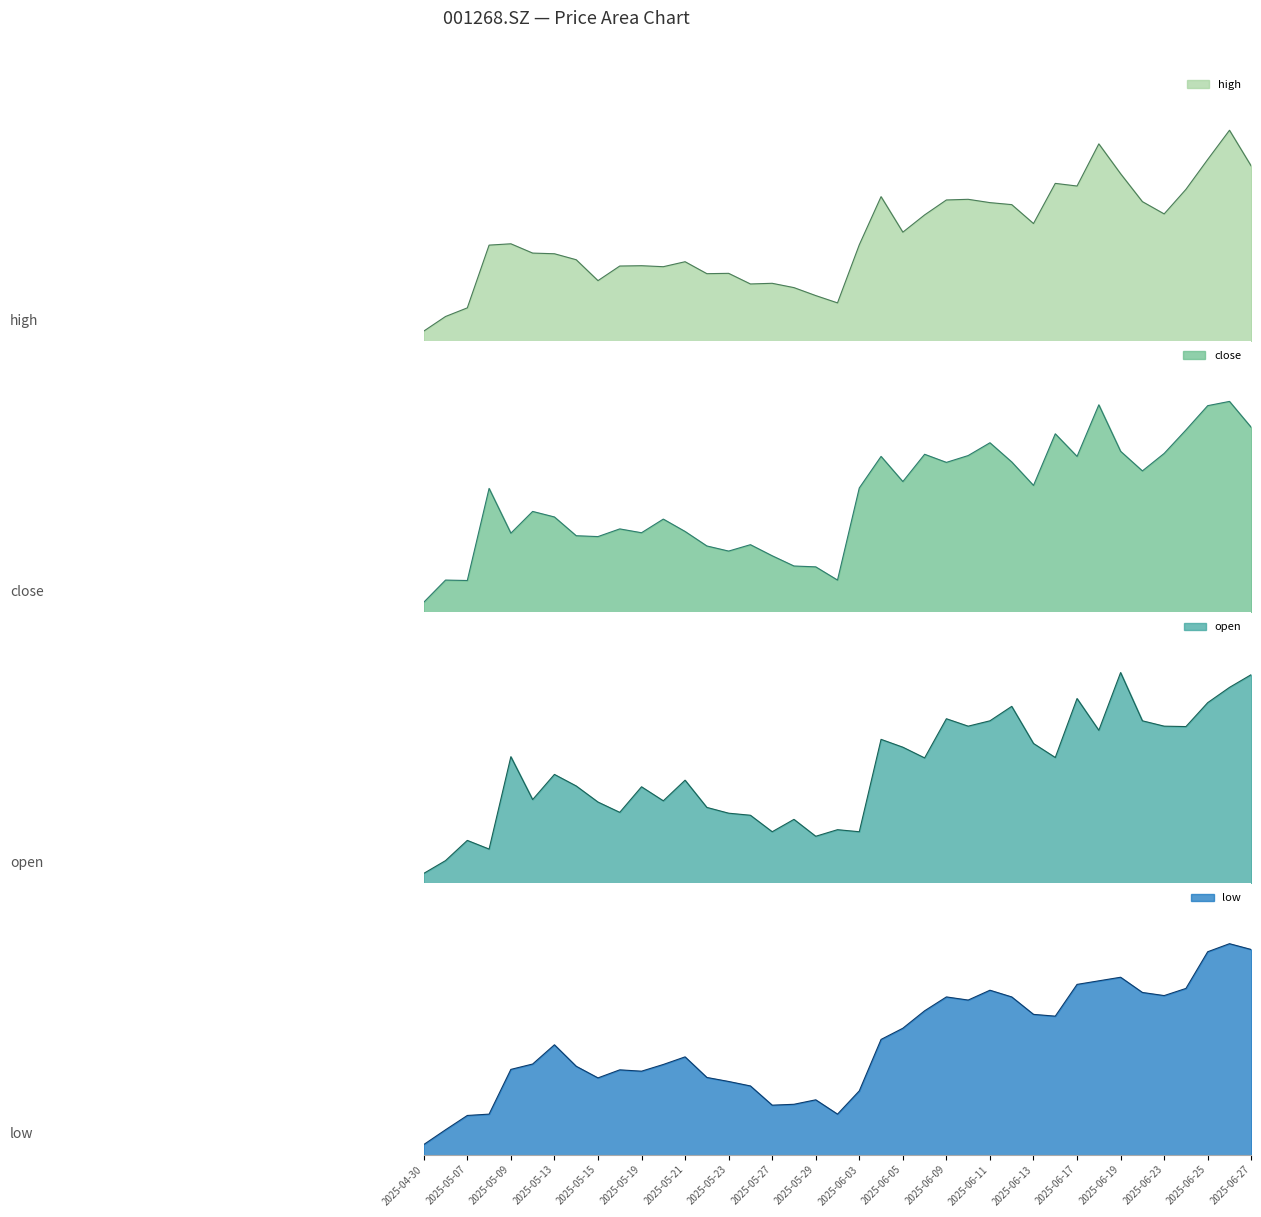

How many times do open and close cross each other?

25